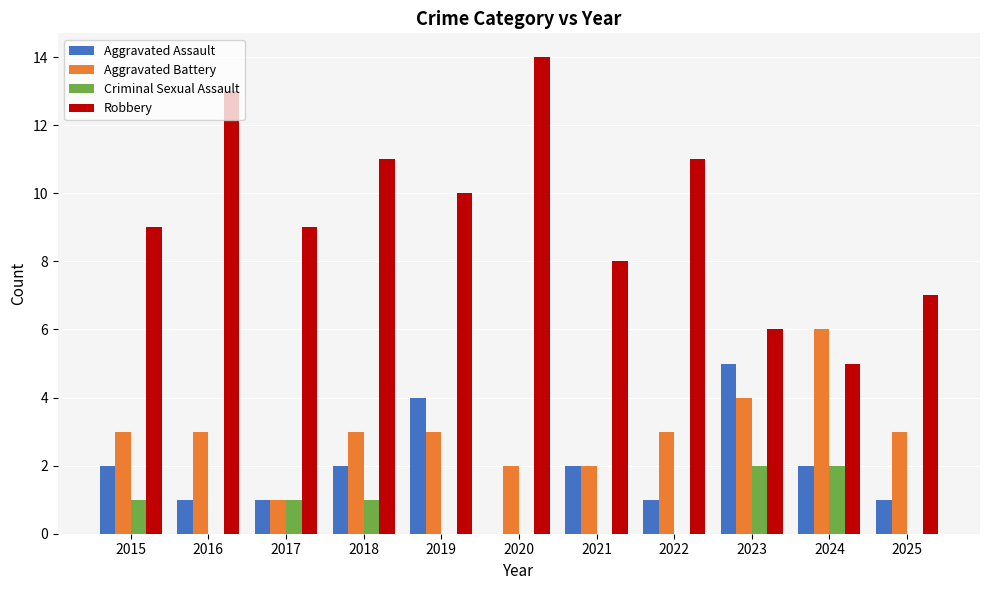

How many groups of bars are there?

11